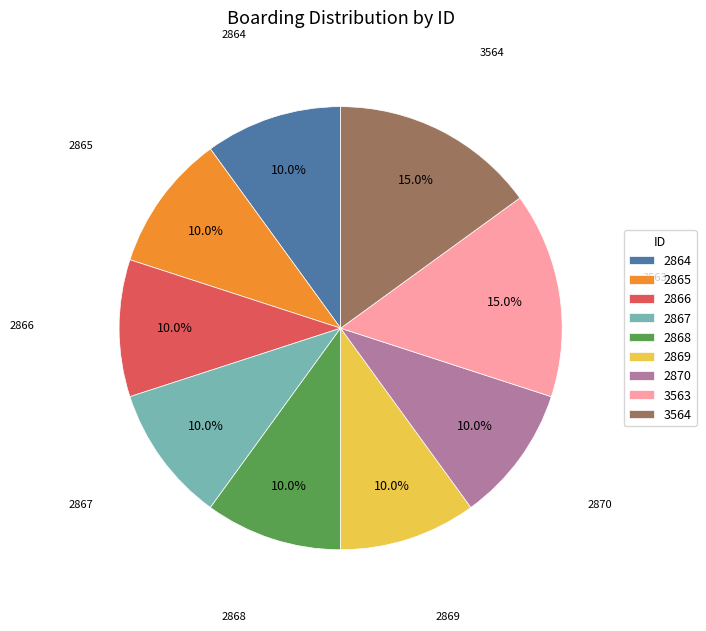

How many segments does this pie chart have?

9